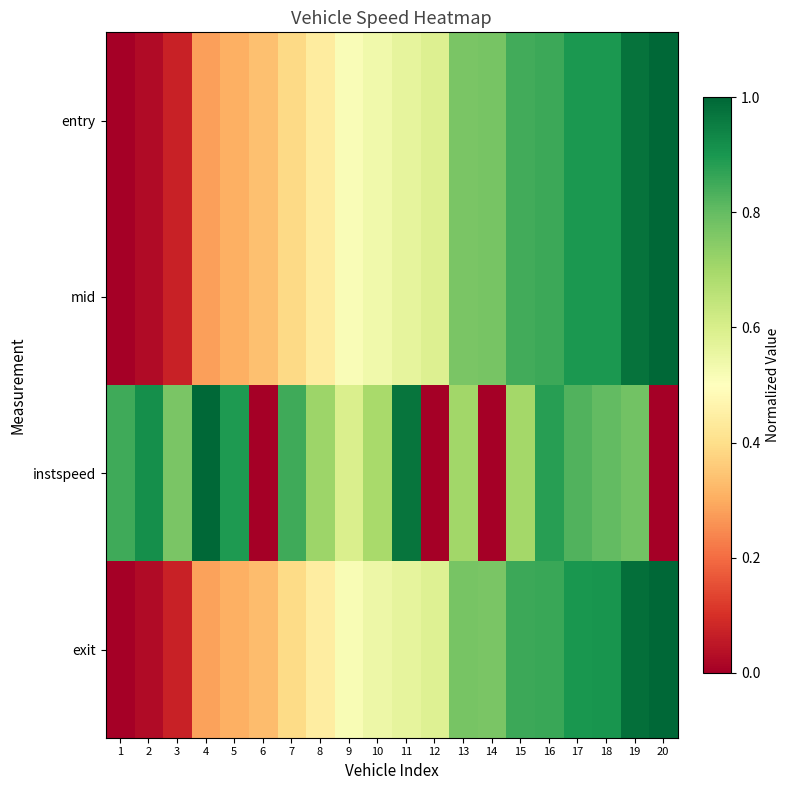

At which category is the sum across all series the highest?

19